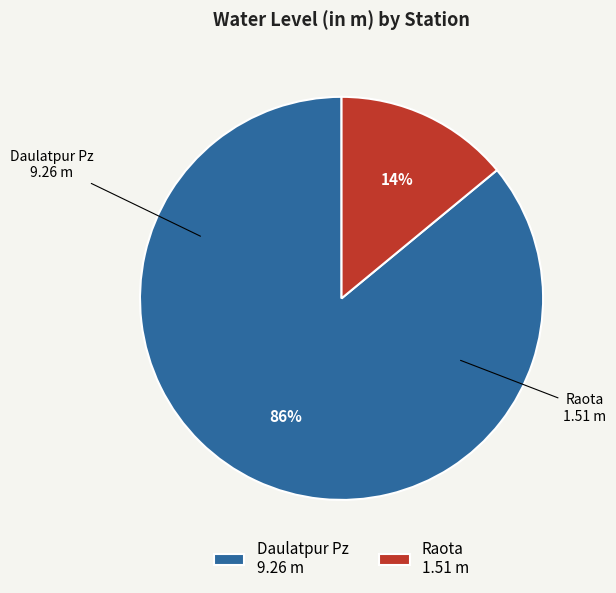

Which category accounts for the majority?

Daulatpur Pz